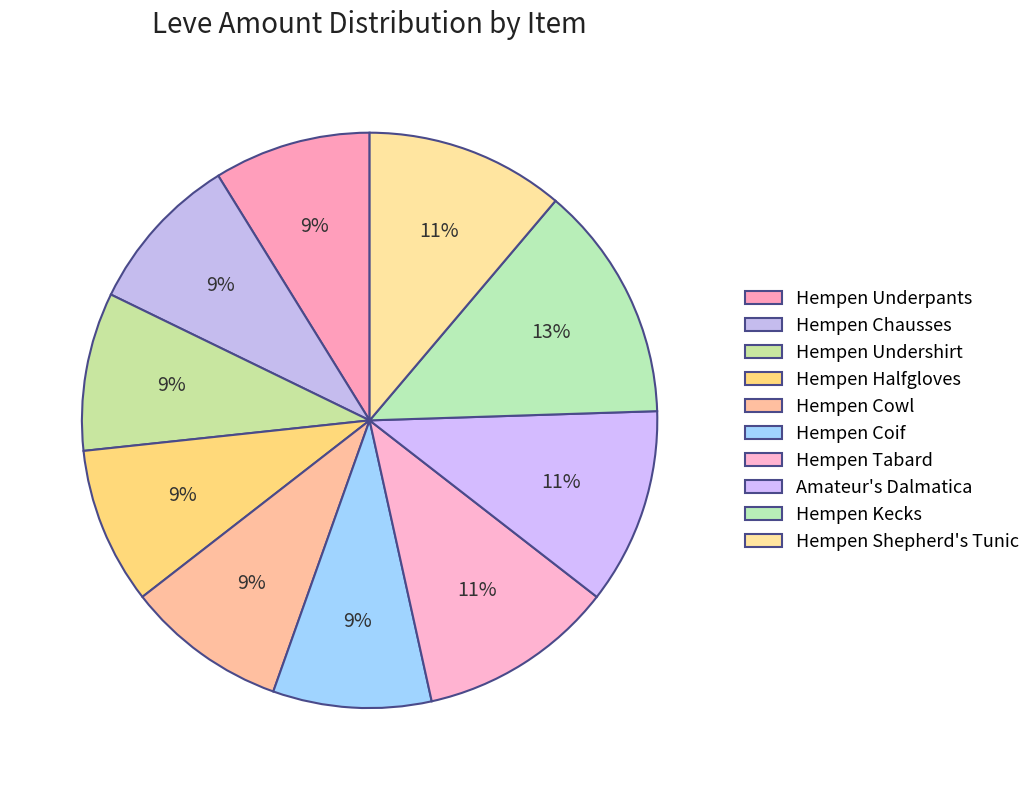

To the nearest percent, what is the average slice percentage?

10%